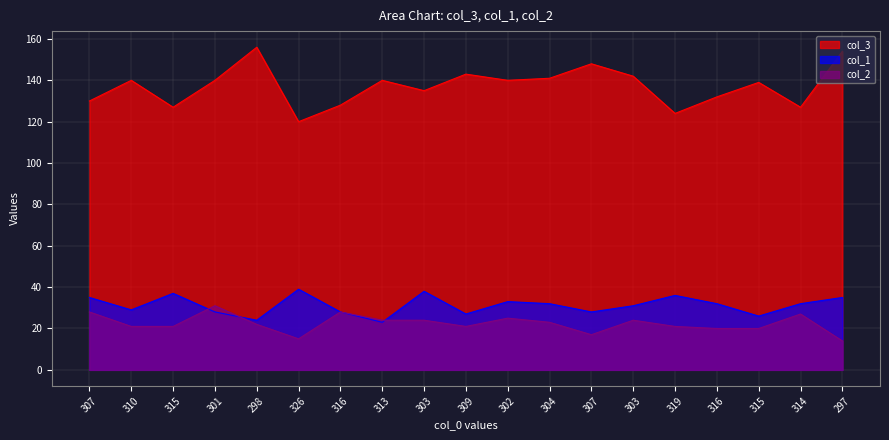

True or false: col_3 has a value of 218 at 314.

False